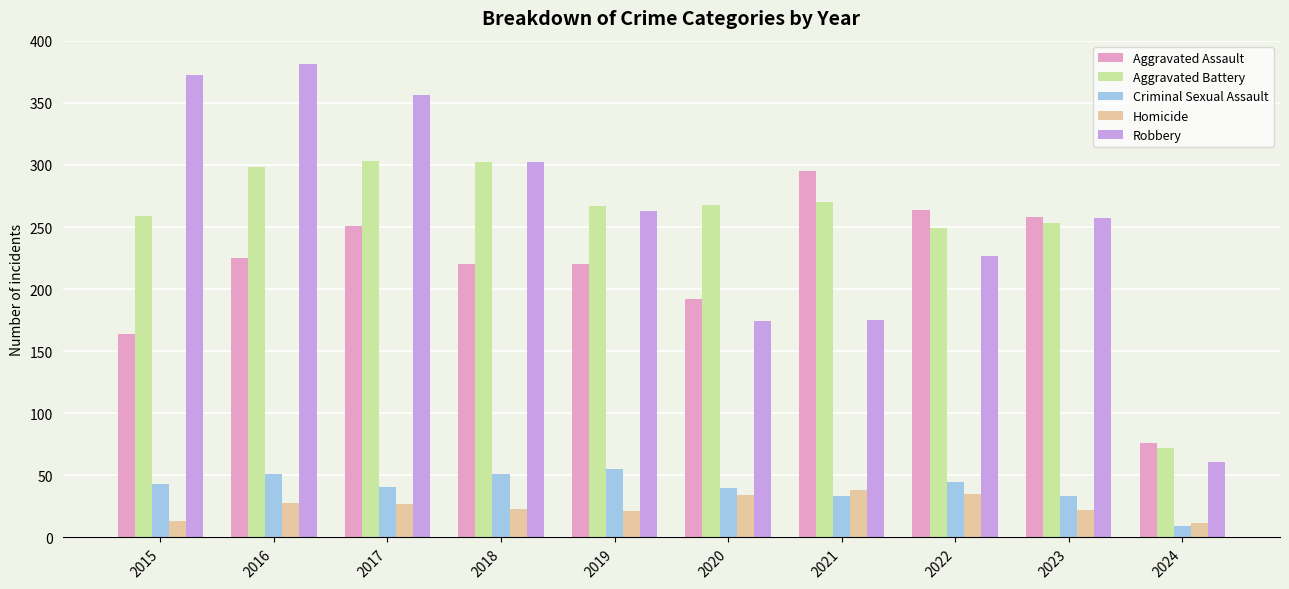

At 2016, list the series in order from largest to smallest.

Robbery, Aggravated Battery, Aggravated Assault, Criminal Sexual Assault, Homicide